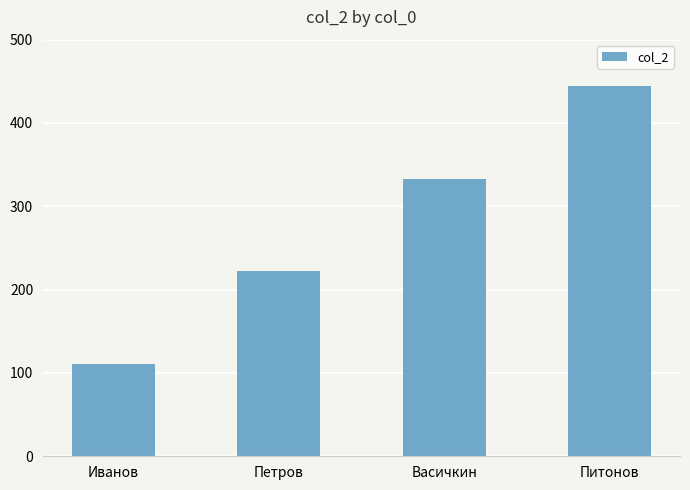

Are the bars horizontal?

No